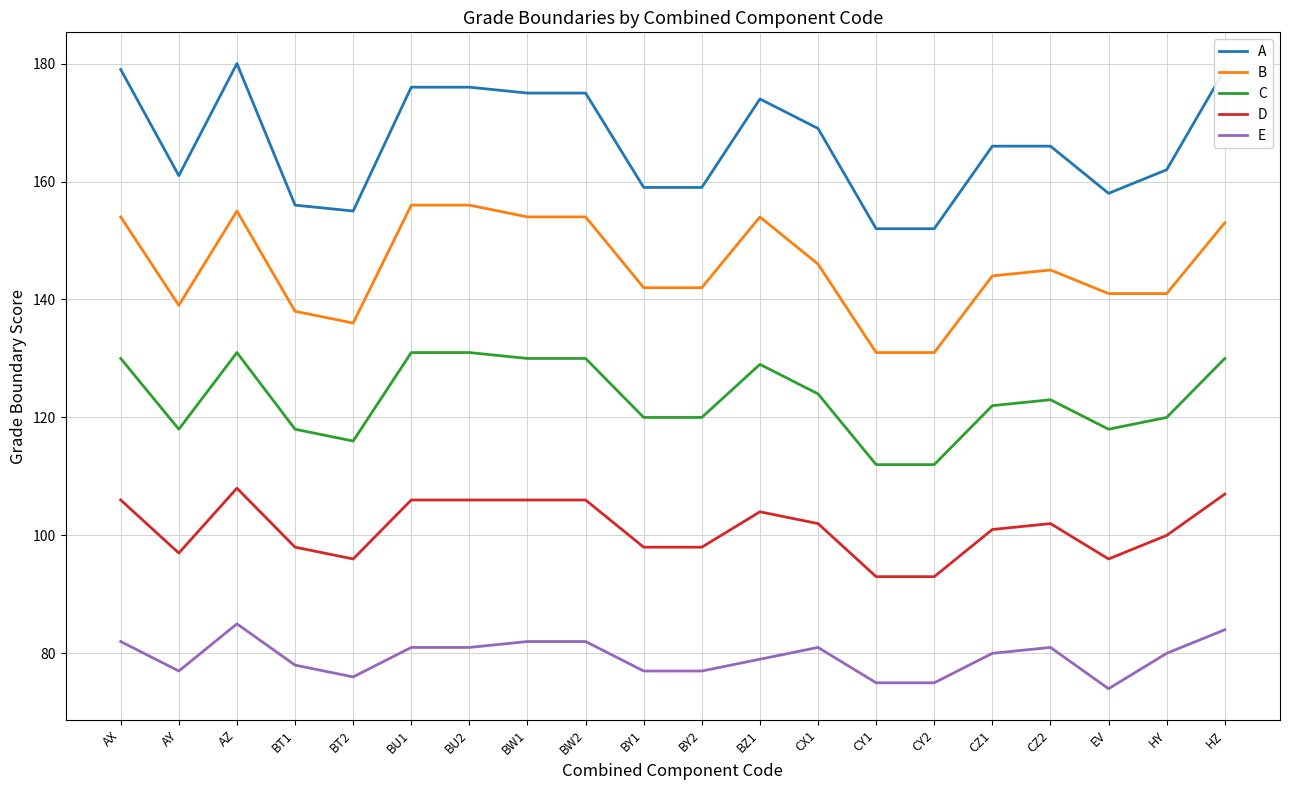

What is the difference between the second highest and minimum values in the E series?

10